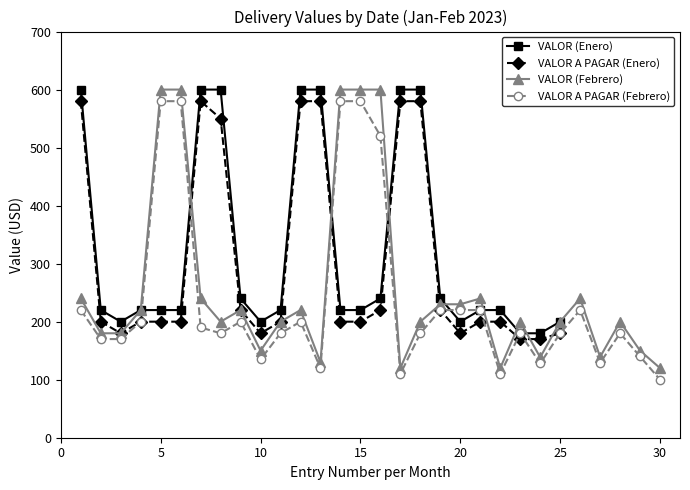

True or false: VALOR A PAGAR (Febrero) and VALOR (Febrero) intersect in this chart.

False